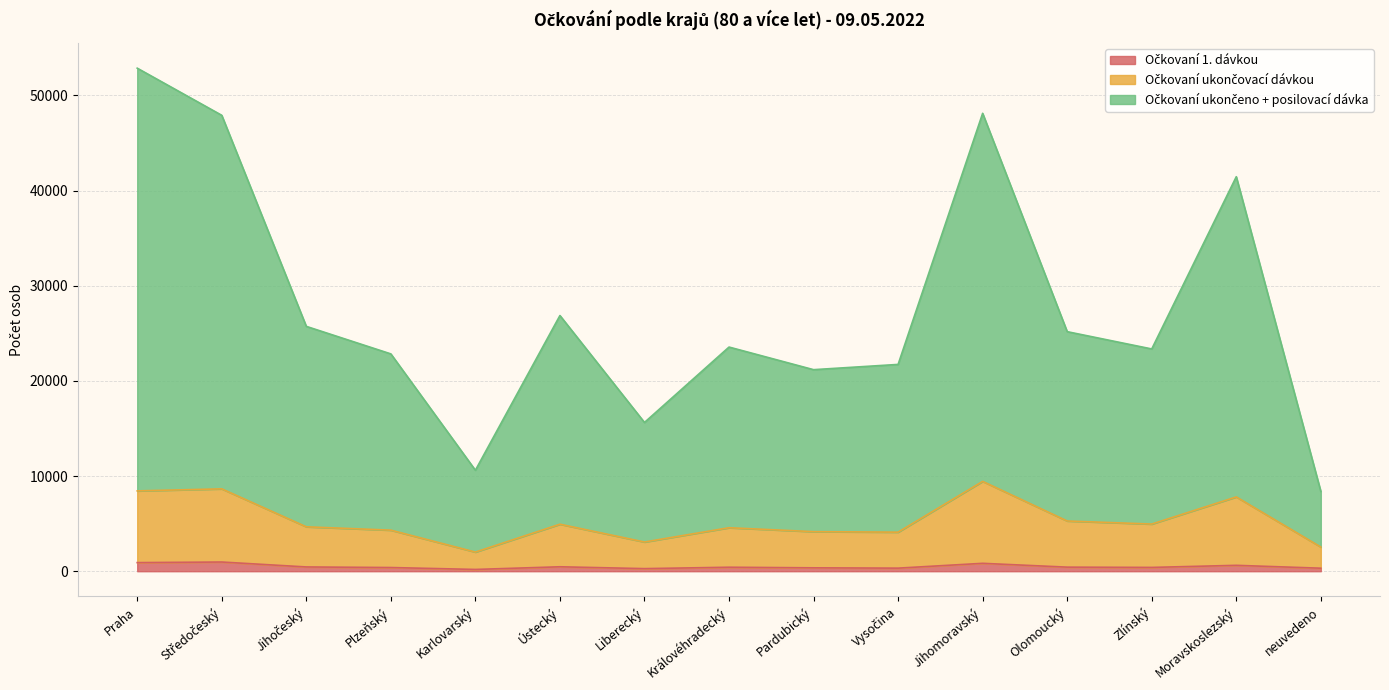

What is the value of the Očkovaní ukončovací dávkou point at the 5th from the left?

2011